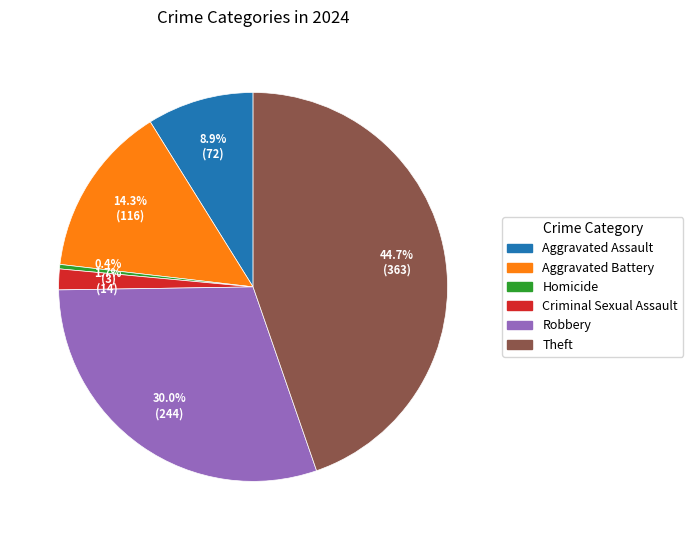

True or false: Robbery accounts for 30% of the total.

True